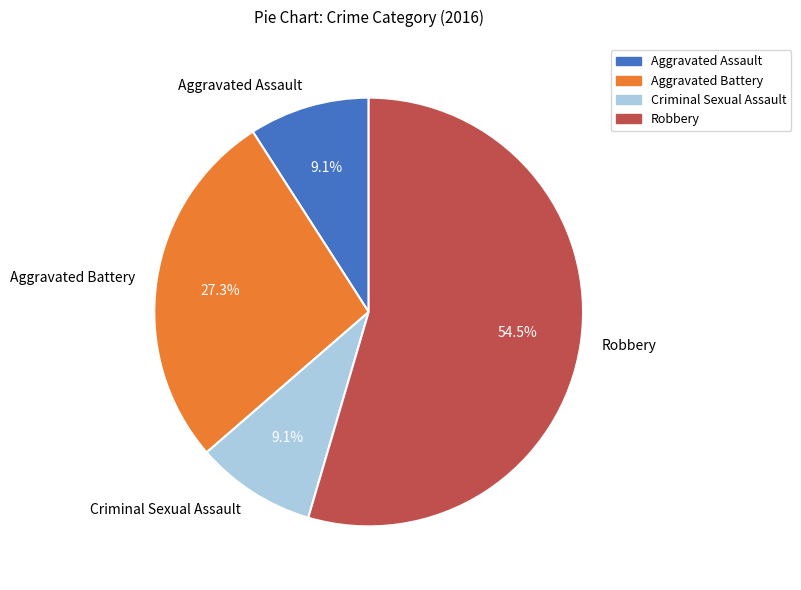

How many segments does this pie chart have?

4